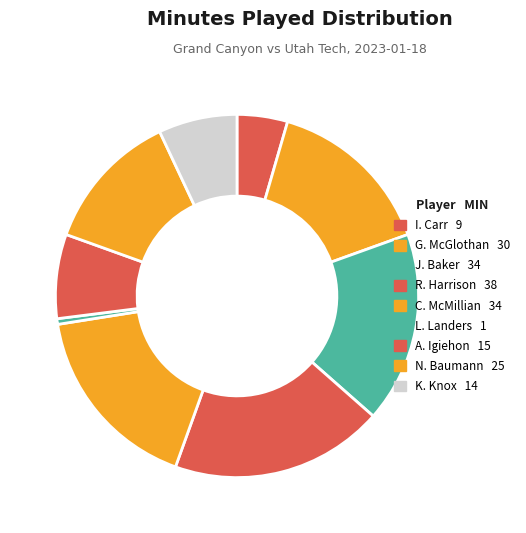

Count the number of slices in the pie.

9